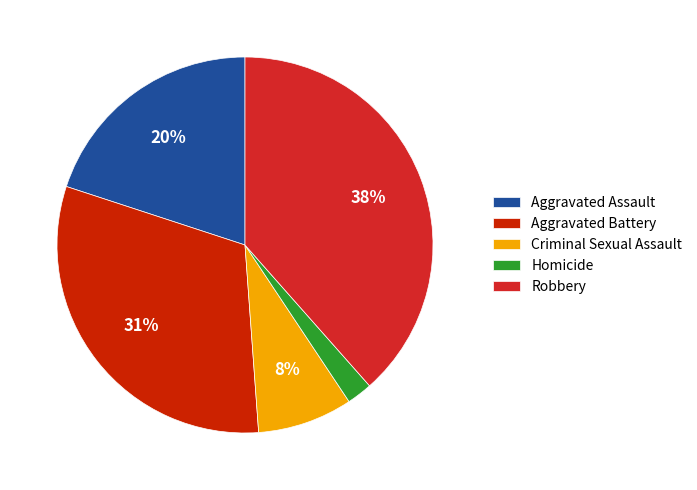

What is the smallest slice in the pie chart?

Homicide